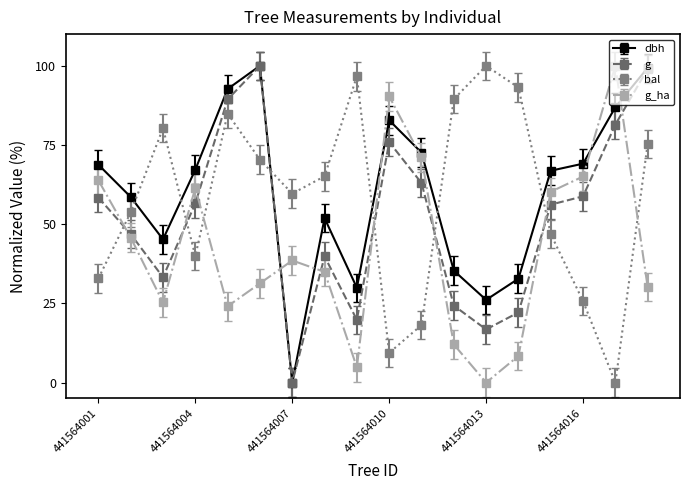

What is the average value of the g_ha series?

42.6